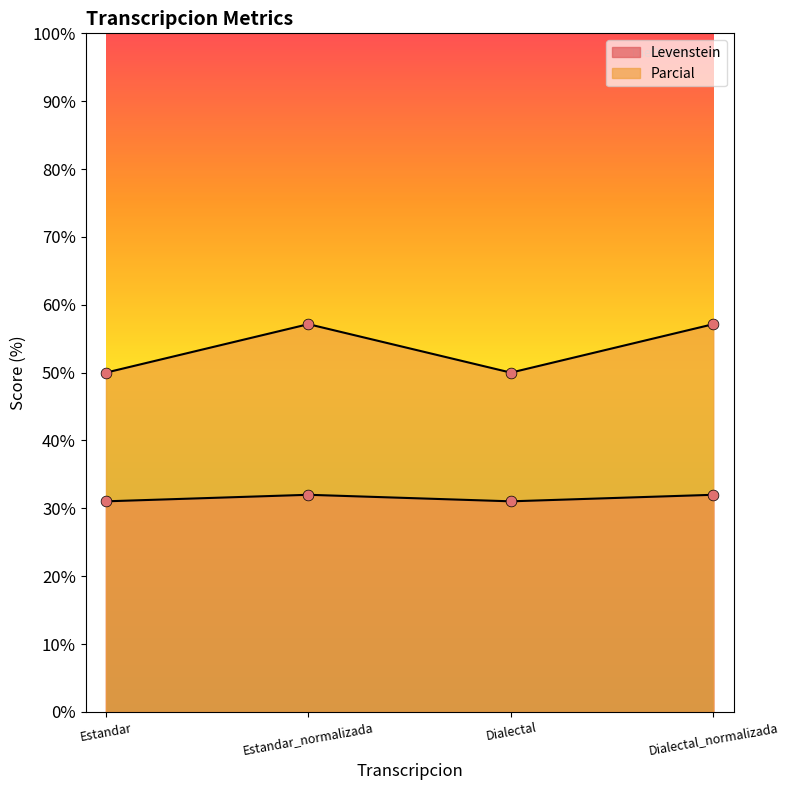

What are all the series names shown in the legend?

Levenstein, Parcial